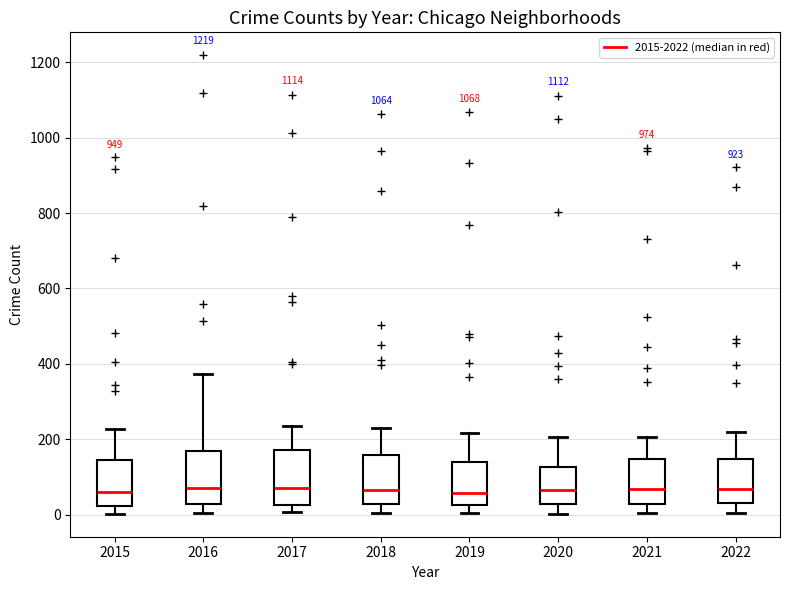

Reading left to right, transcribe this box plot: for each box, give where its median line is, the range the box spans, and where its two whiskers end, as read against the y-axis. The values are not printed on the chart, so give them approximately, as read against the axis.

2015: median 60, box 20 to 140, whiskers 0 to 220
2016: median 80, box 20 to 160, whiskers 0 to 380
2017: median 80, box 20 to 180, whiskers 0 to 240
2018: median 60, box 20 to 160, whiskers 0 to 240
2019: median 60, box 20 to 140, whiskers 0 to 220
2020: median 60, box 20 to 120, whiskers 0 to 200
2021: median 60, box 20 to 140, whiskers 0 to 200
2022: median 60, box 40 to 140, whiskers 0 to 220